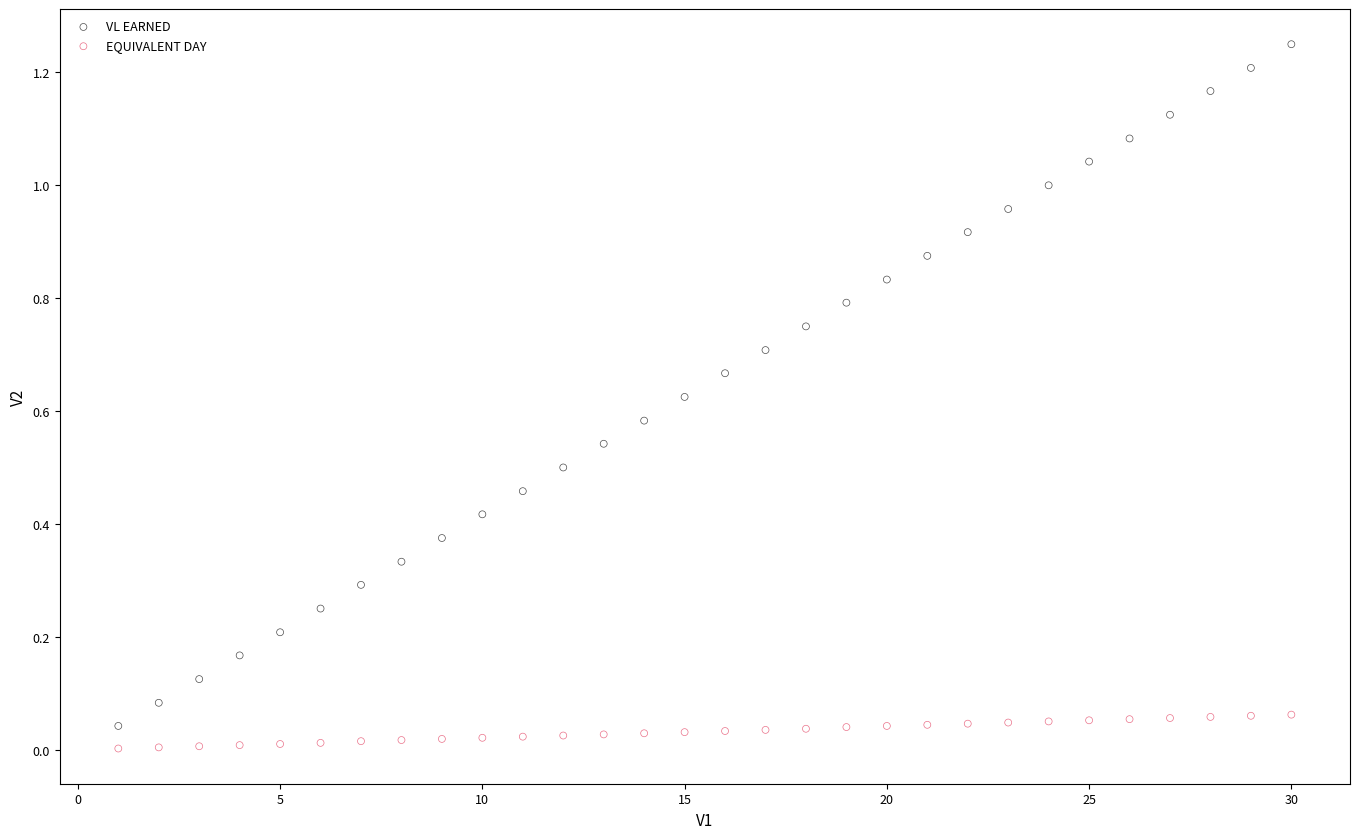

Across all data points, what is the range of X values (max minus min)?

29.0